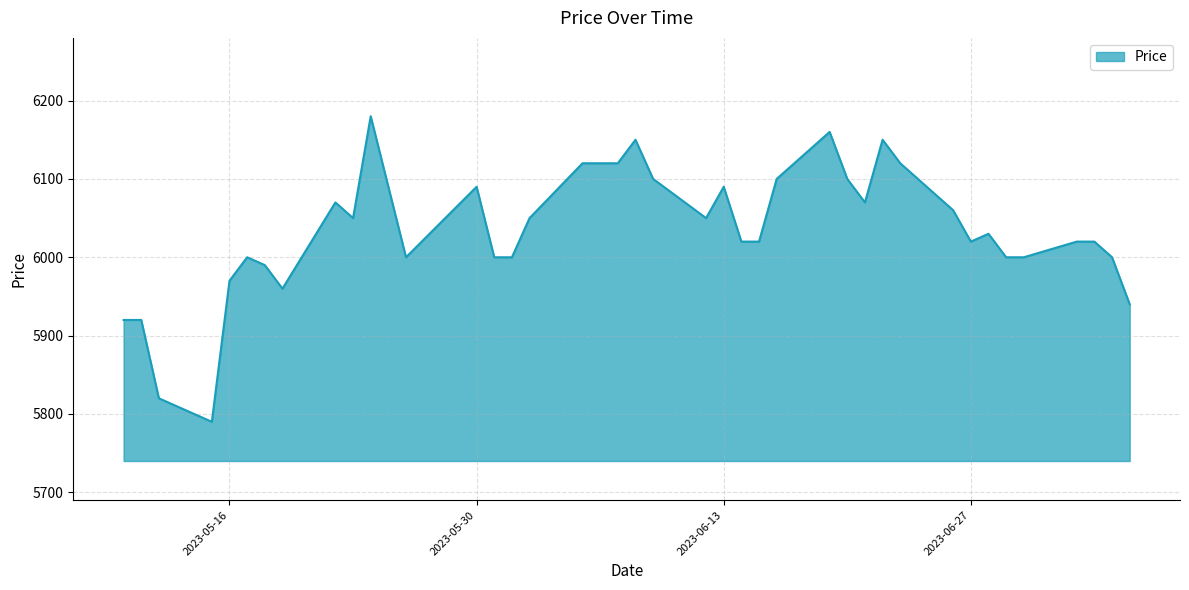

How many lines are shown in the chart?

1